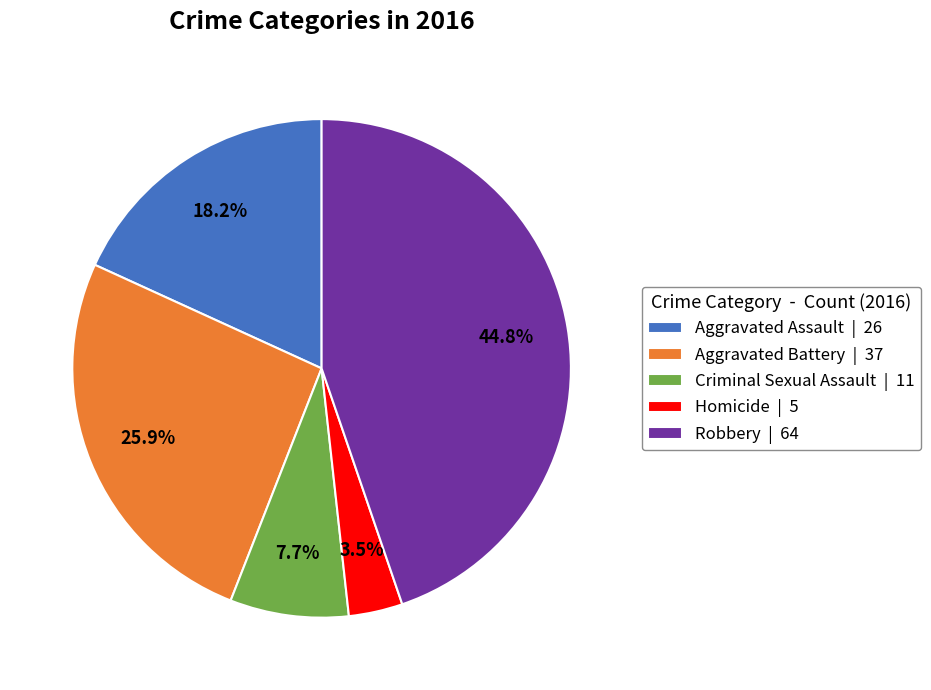

Is it true that Aggravated Battery is 12% of the pie?

False